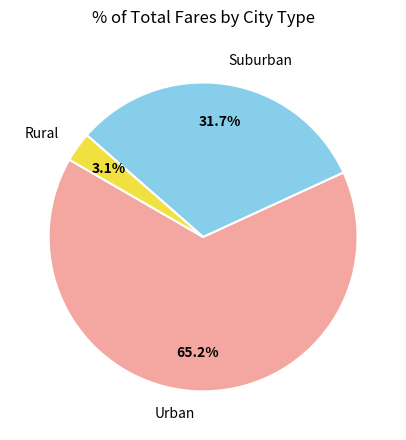

What is the smallest slice in the pie chart?

Rural